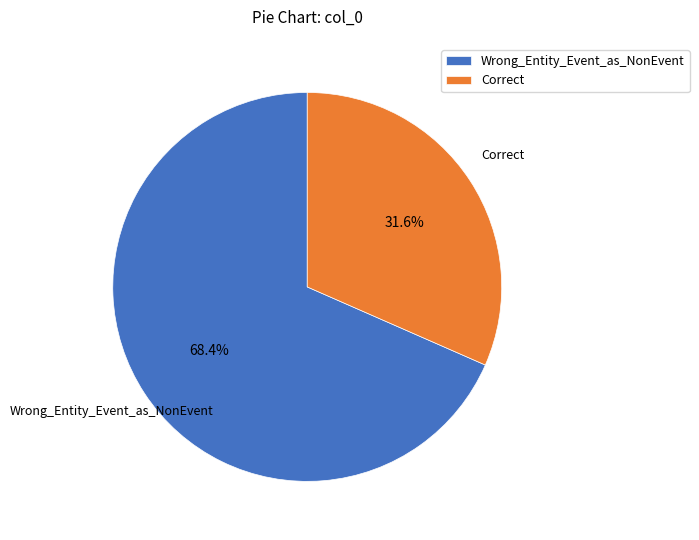

What is the largest slice in the pie chart?

Wrong_Entity_Event_as_NonEvent